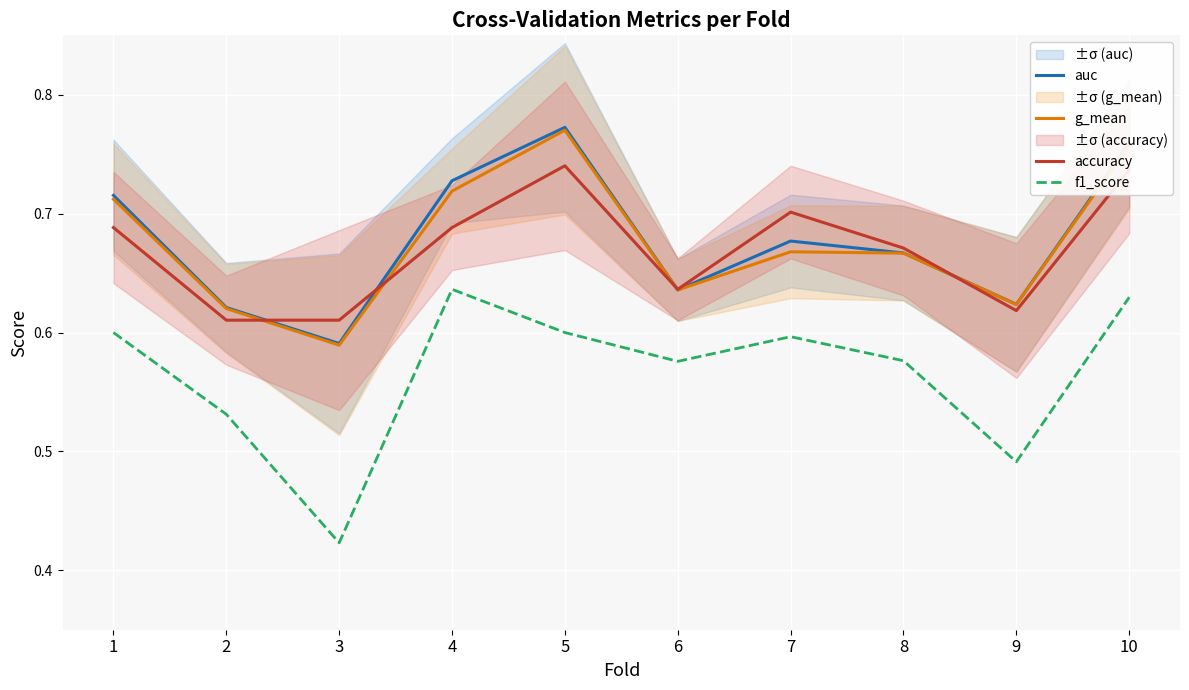

What is the value of the accuracy point at the 9th from the left?

0.6